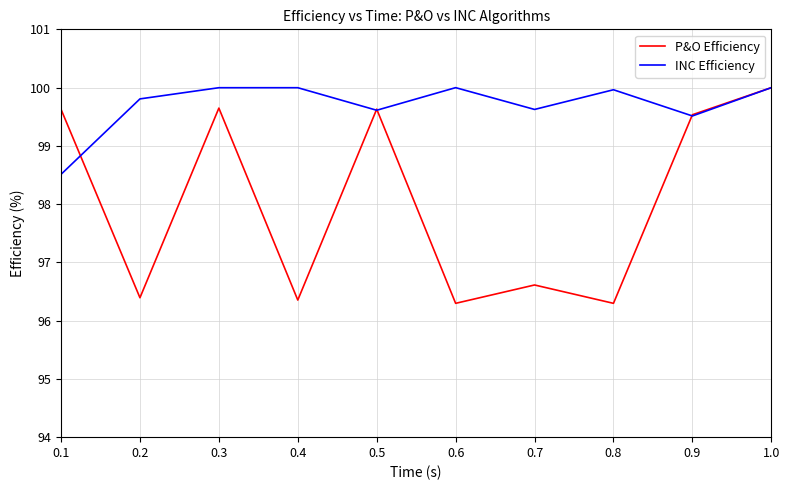

Which series has the largest total across all categories?

INC Efficiency